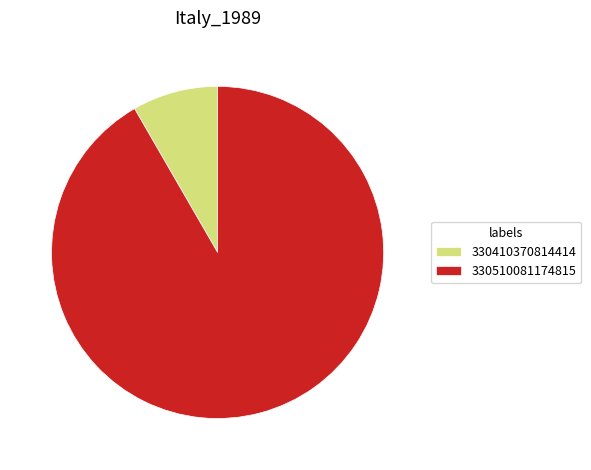

Does 330510081174815 represent more than half of the total?

Yes